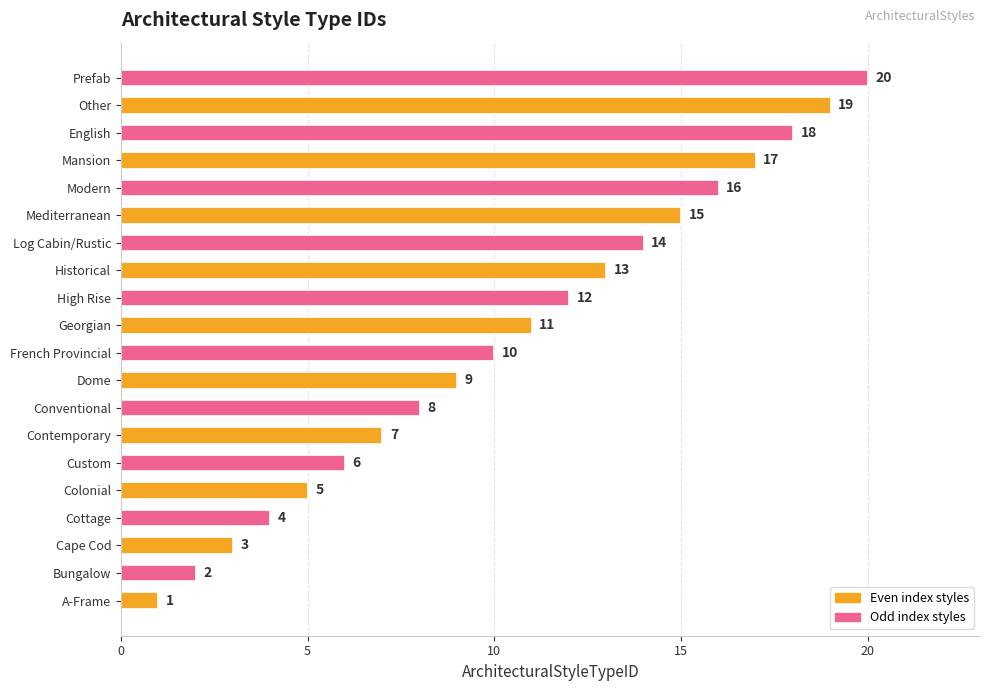

What is the sum of the values at Conventional and Georgian?

19